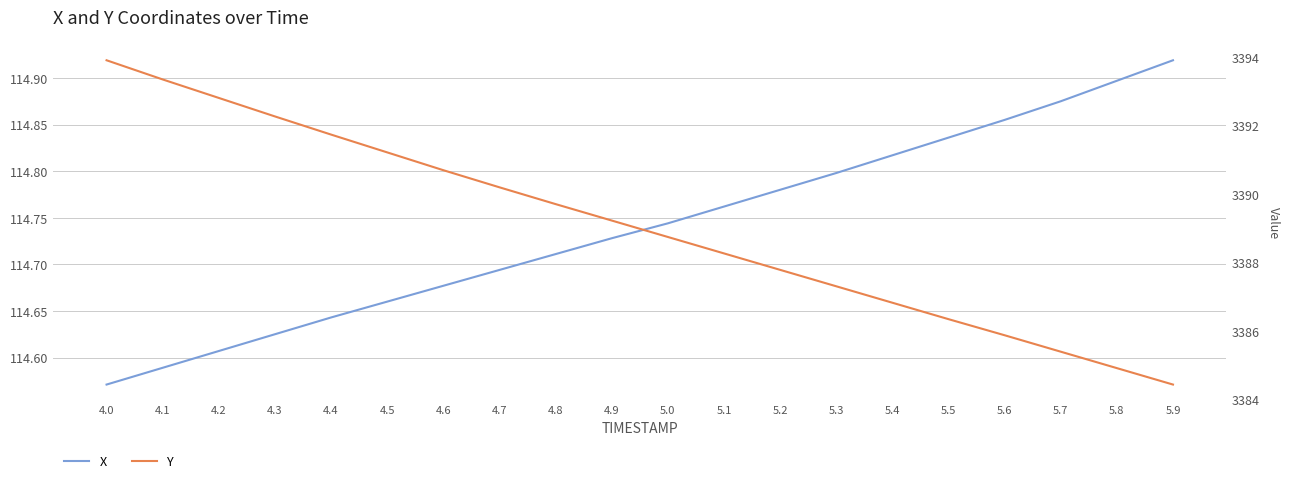

True or false: X and Y intersect in this chart.

False